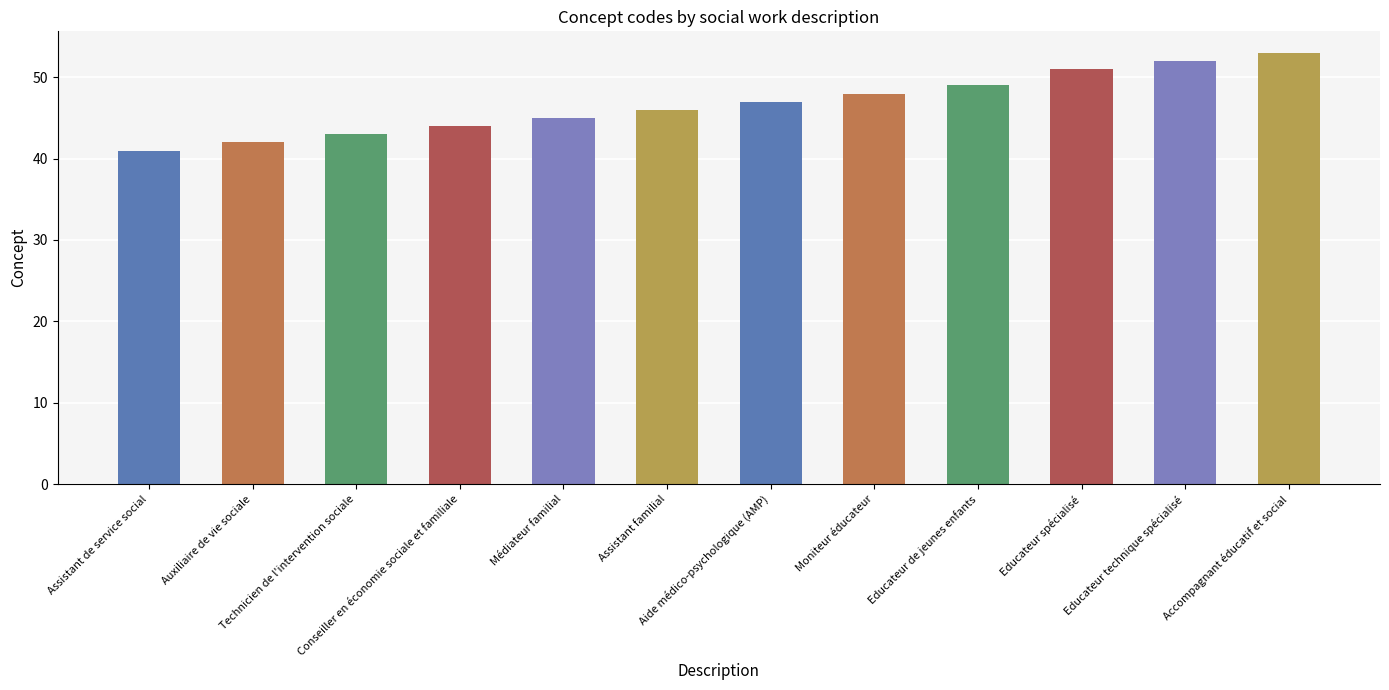

The value at Auxiliaire de vie sociale is 22. True or false?

False